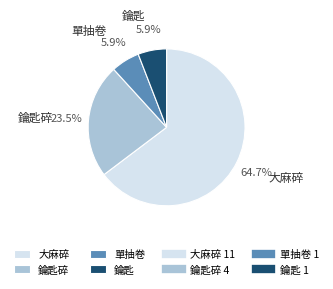

What percentage is the 鑰匙 slice, to the nearest percent?

6%